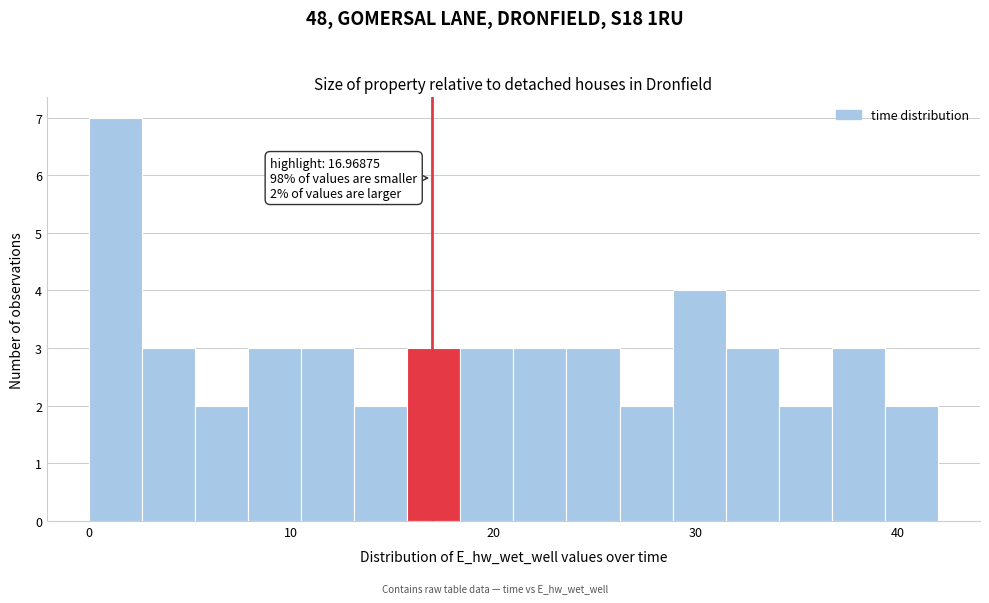

Read against the x-axis, roughly where is the centre of the tallest bar?

1